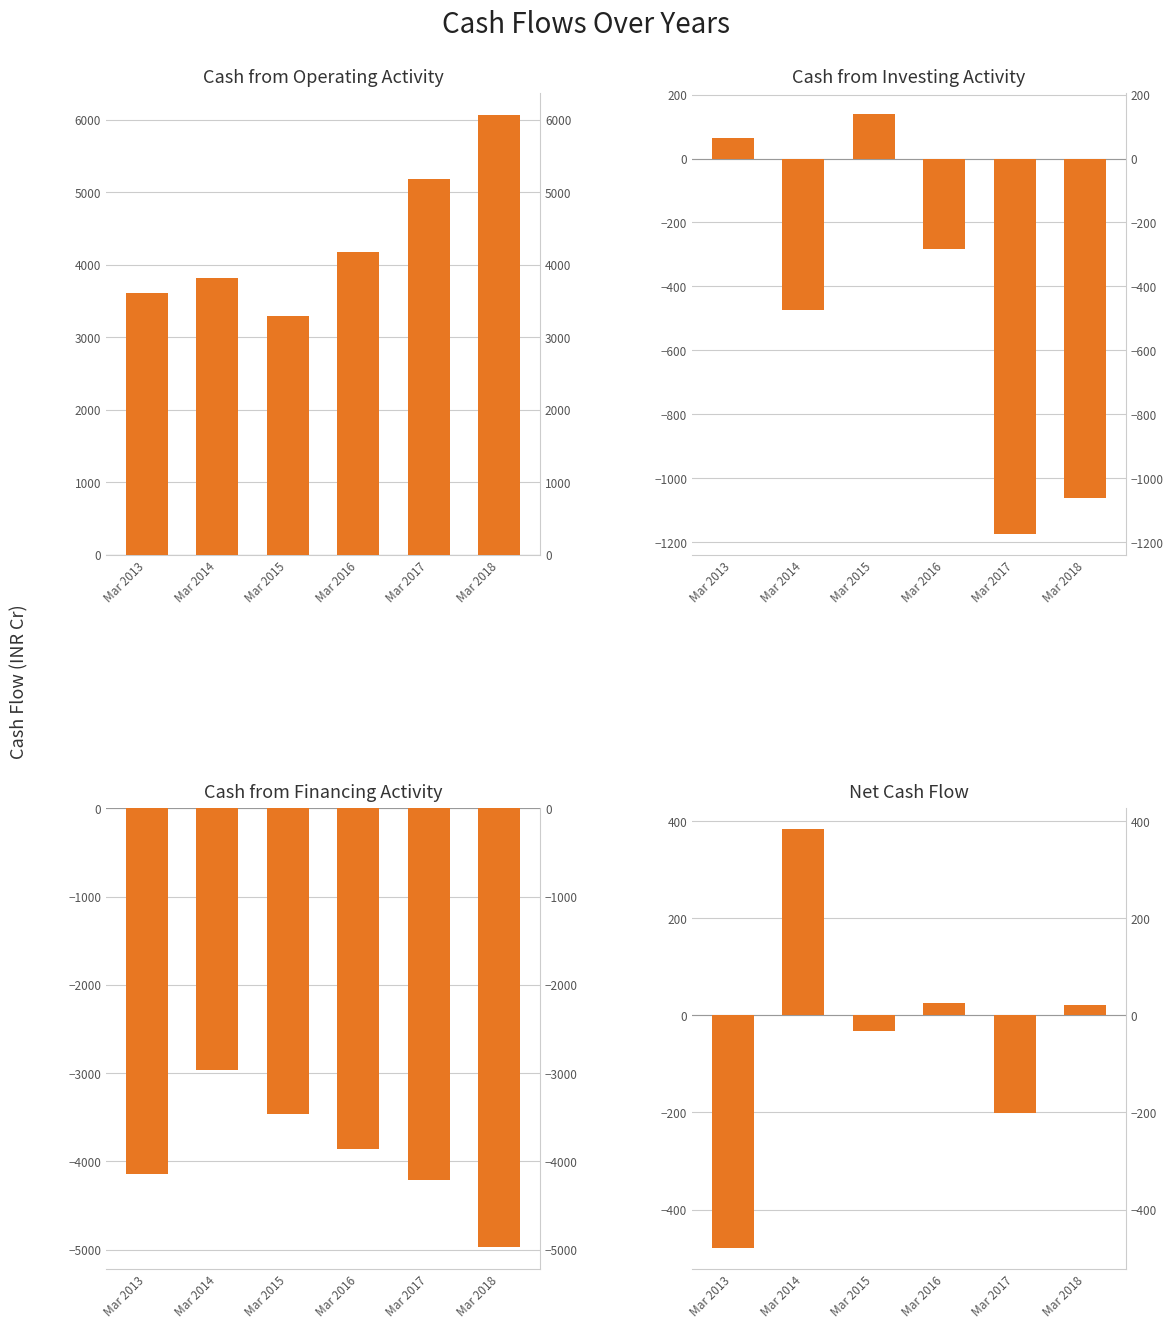

Does the chart contain any negative values?

Yes